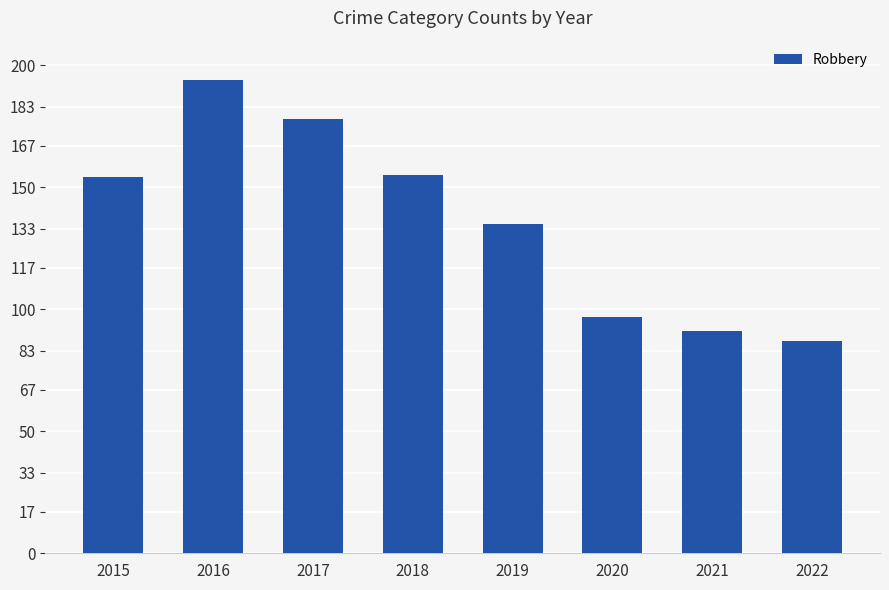

Between 2022 and 2015, which is larger?

2015